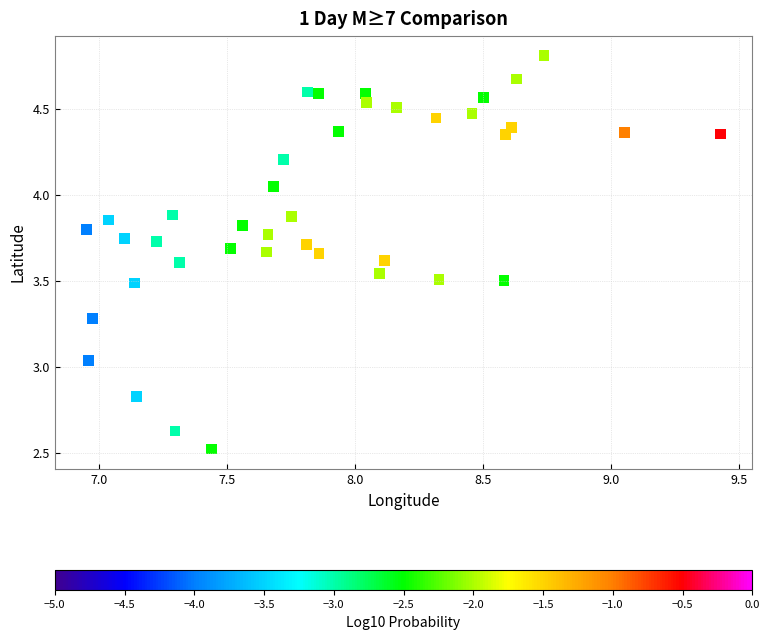

What is the range of Y values (max minus min)?

2.3